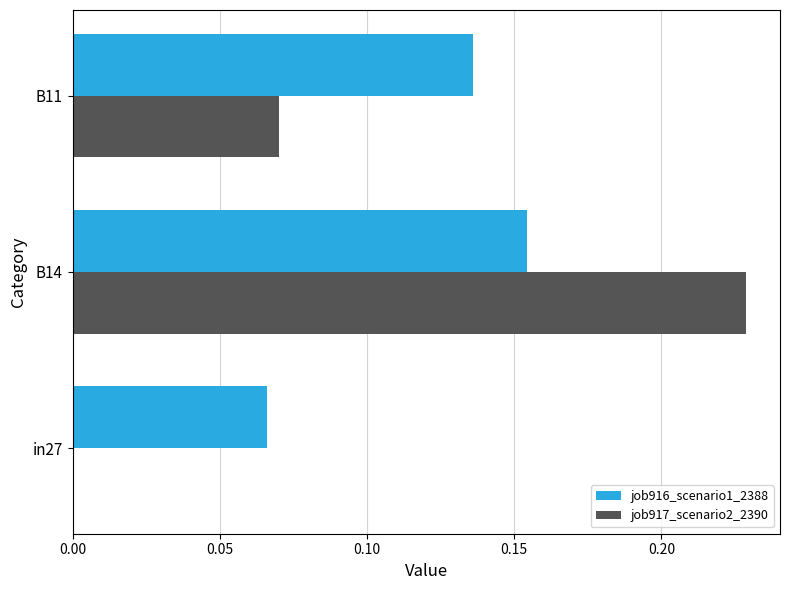

The value of job916_scenario1_2388 at B11 is 0.2. True or false?

False